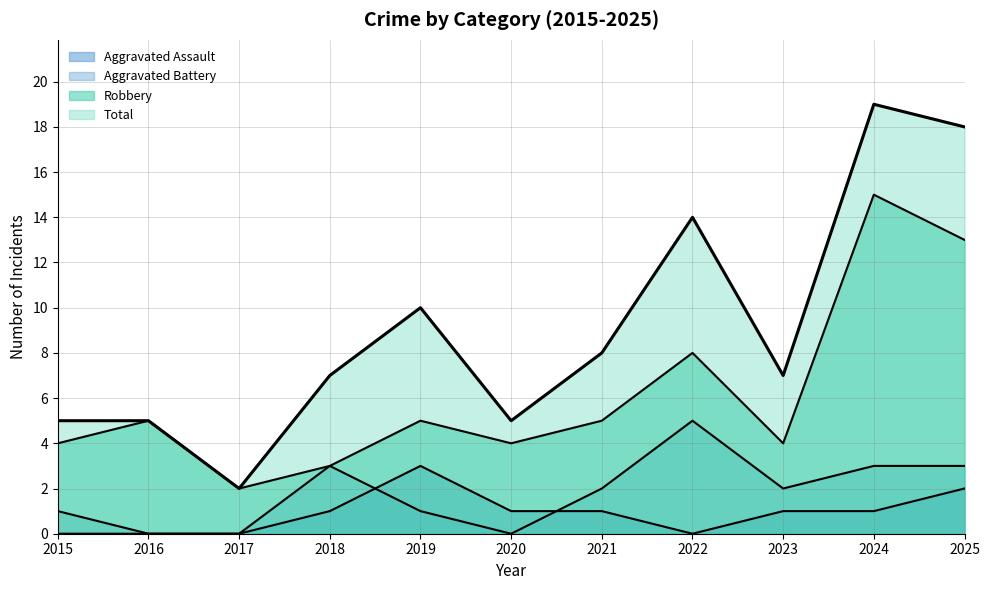

The Robbery series shows 3 at 2018. True or false?

True